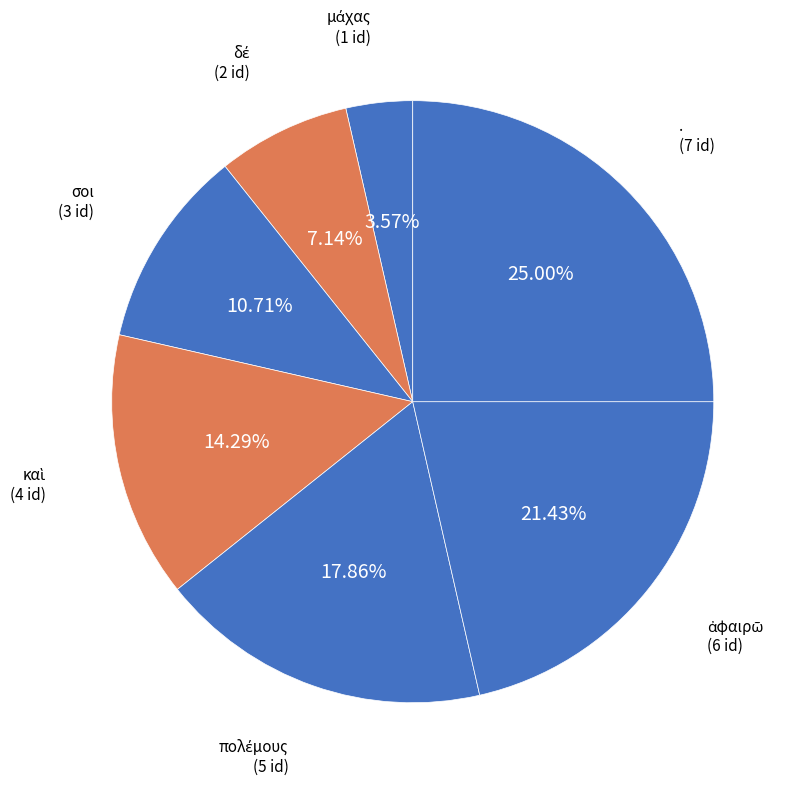

Count the number of slices in the pie.

7